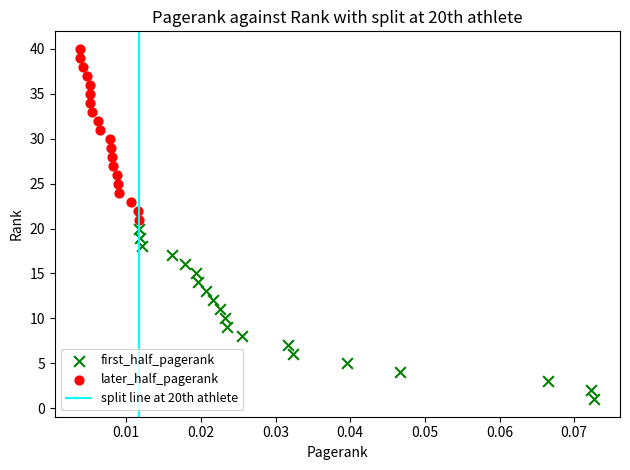

Which series contains the highest Y value?

later_half_pagerank